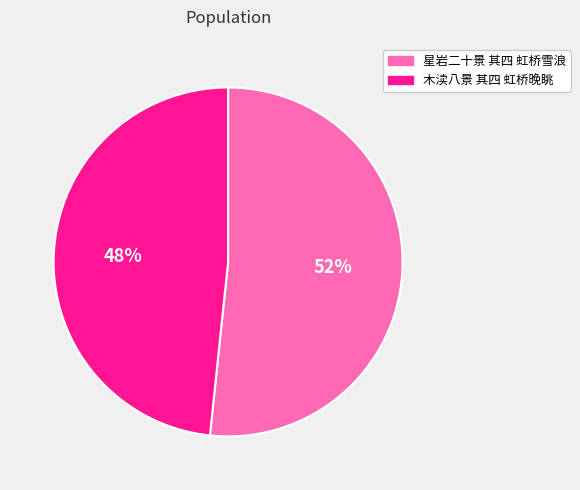

Is it true that 木渎八景 其四 虹桥晚眺 is 62% of the pie?

False